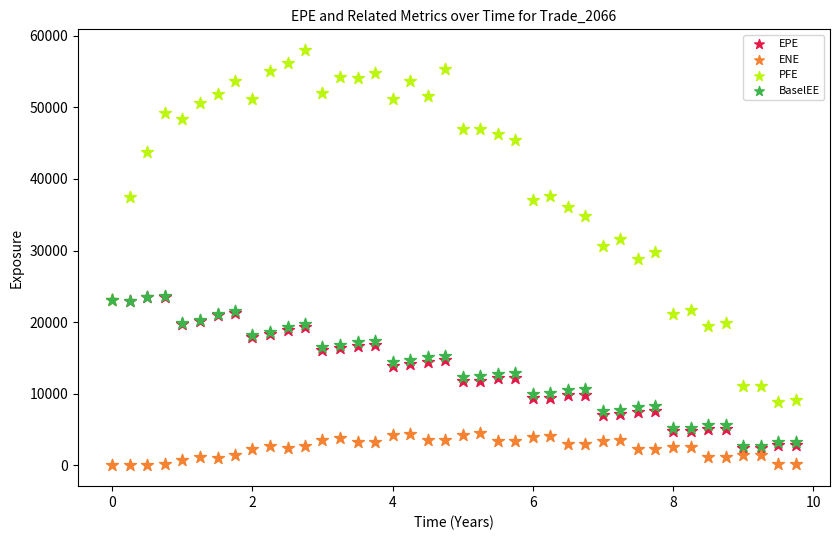

What are all the series names shown in the legend?

EPE, ENE, PFE, BaselEE